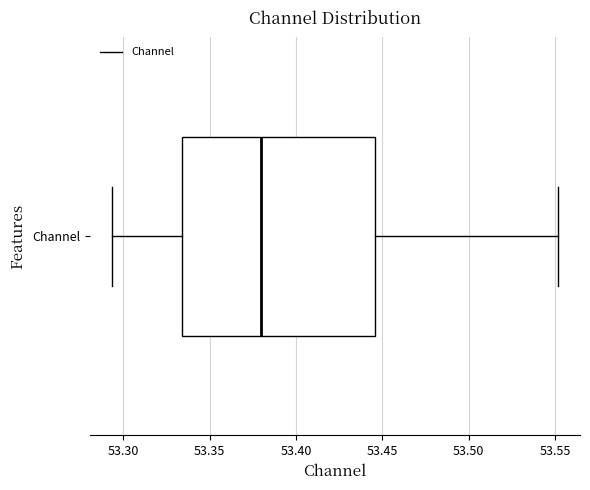

Read this box plot against the x-axis: the position of the median line, the range covered by the box, and the ends of both whiskers. The values are not printed on the chart, so give them approximately, as read against the axis.

median 53.380, box 53.335 to 53.445, whiskers 53.295 to 53.550